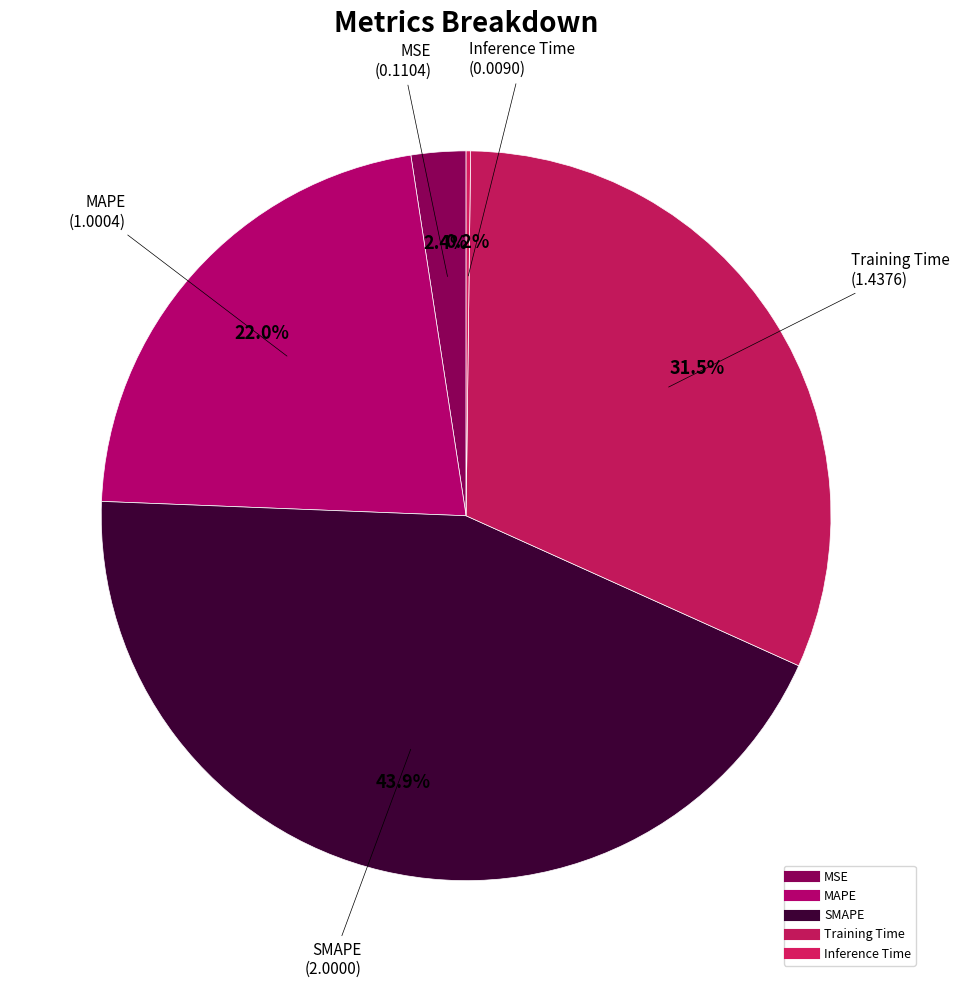

How many slices are in this pie chart?

5